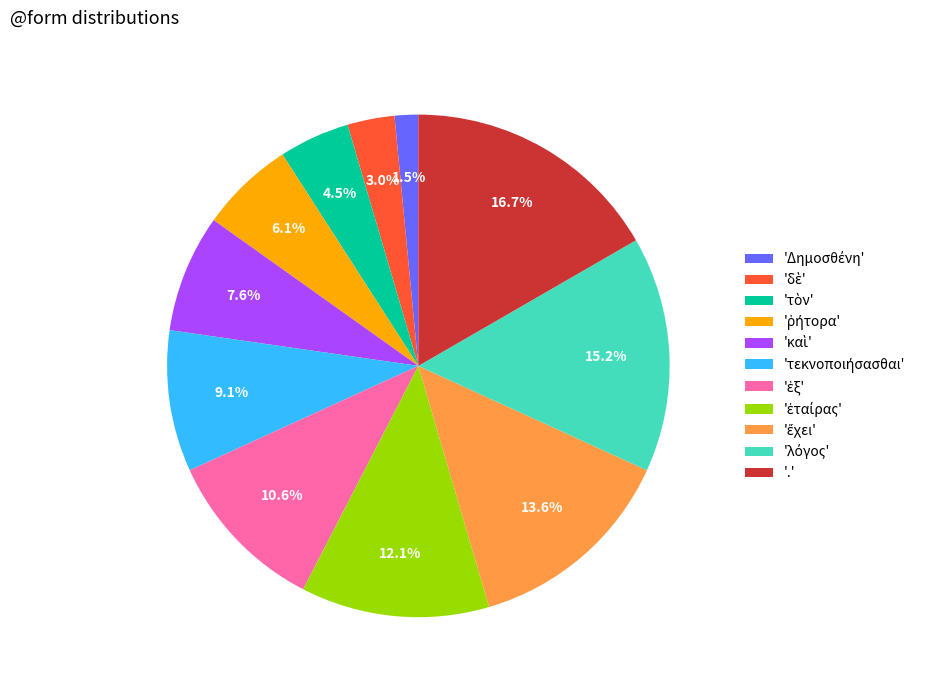

How many slices are in this pie chart?

11